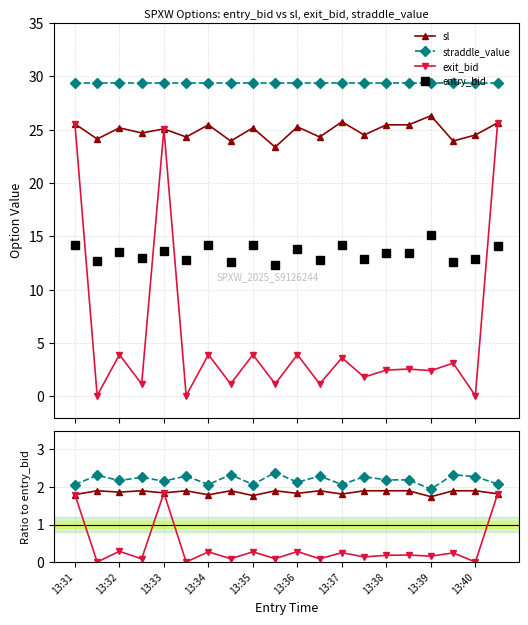

How many lines are shown in the chart?

3